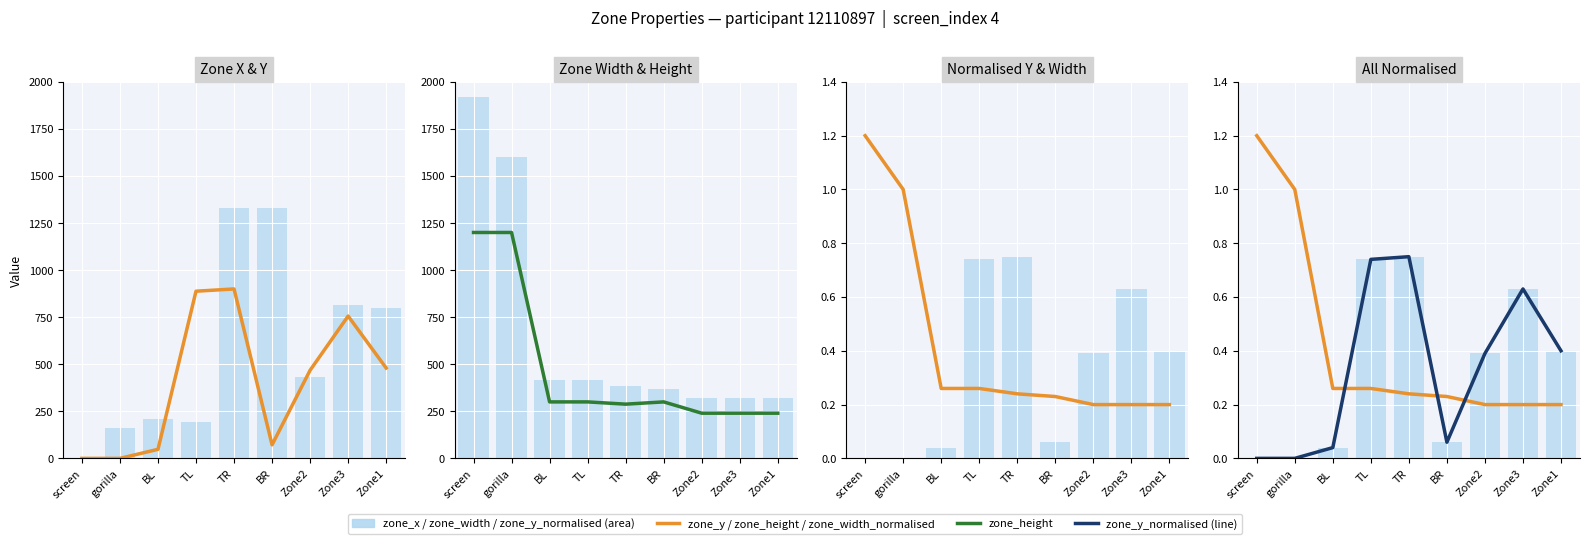

What is the value of the zone_y bar at the 8th from the left?

756.0